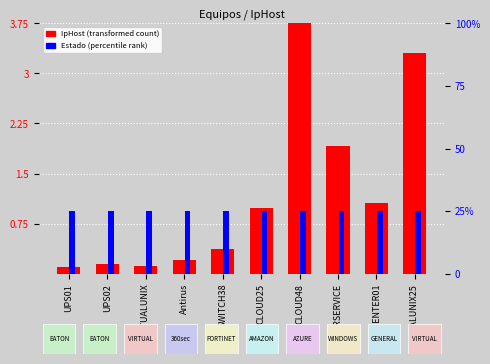

What is the total value across all series at VIRUTALUNIX25?

28.3